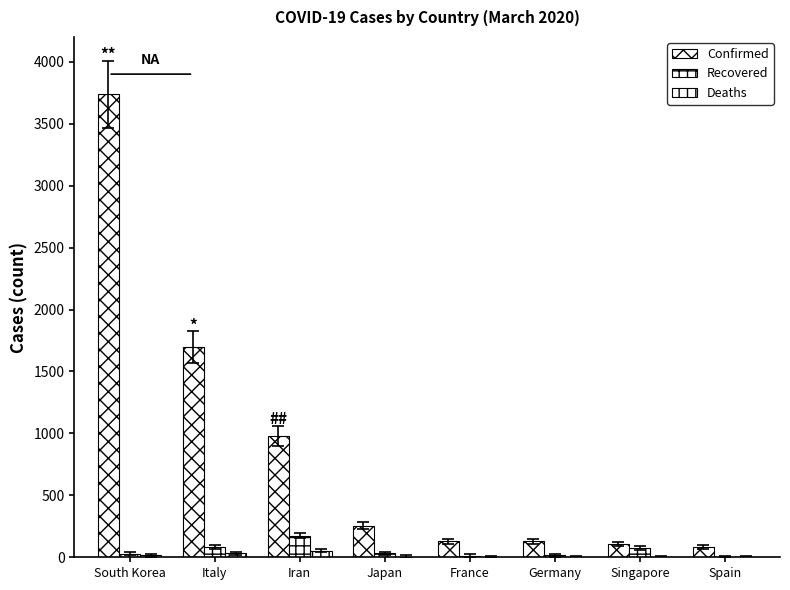

How many categories are shown in the chart?

8